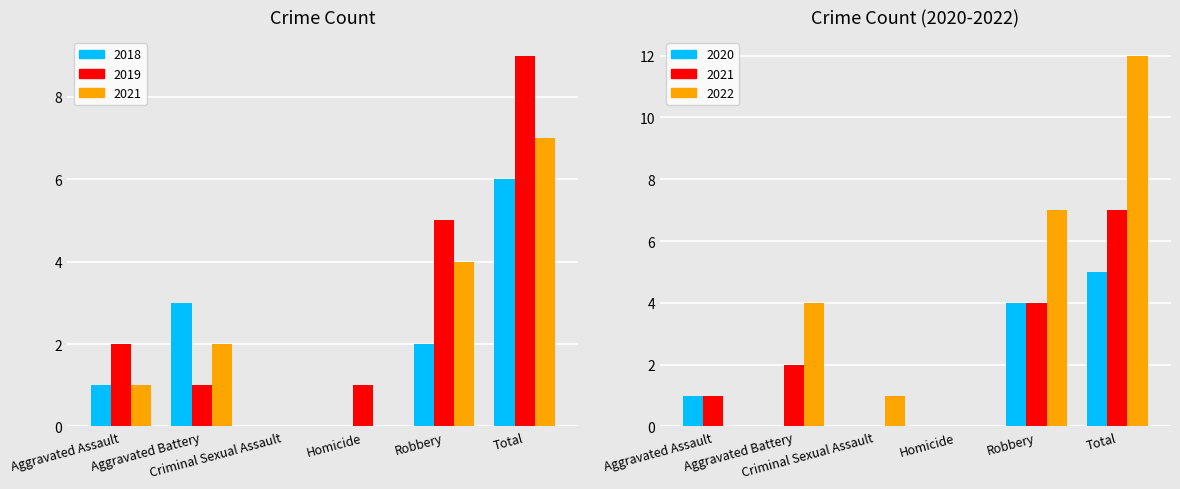

Reading left to right, transcribe all the data shown in this chart.

2018: Aggravated Assault=1	Aggravated Battery=3	Criminal Sexual Assault=0	Homicide=0	Robbery=2	Total=6
2019: Aggravated Assault=2	Aggravated Battery=1	Criminal Sexual Assault=0	Homicide=1	Robbery=5	Total=9
2021: Aggravated Assault=1	Aggravated Battery=2	Criminal Sexual Assault=0	Homicide=0	Robbery=4	Total=7
2022: Aggravated Assault=0	Aggravated Battery=4	Criminal Sexual Assault=1	Homicide=0	Robbery=7	Total=12
2020: Aggravated Assault=1	Aggravated Battery=0	Criminal Sexual Assault=0	Homicide=0	Robbery=4	Total=5